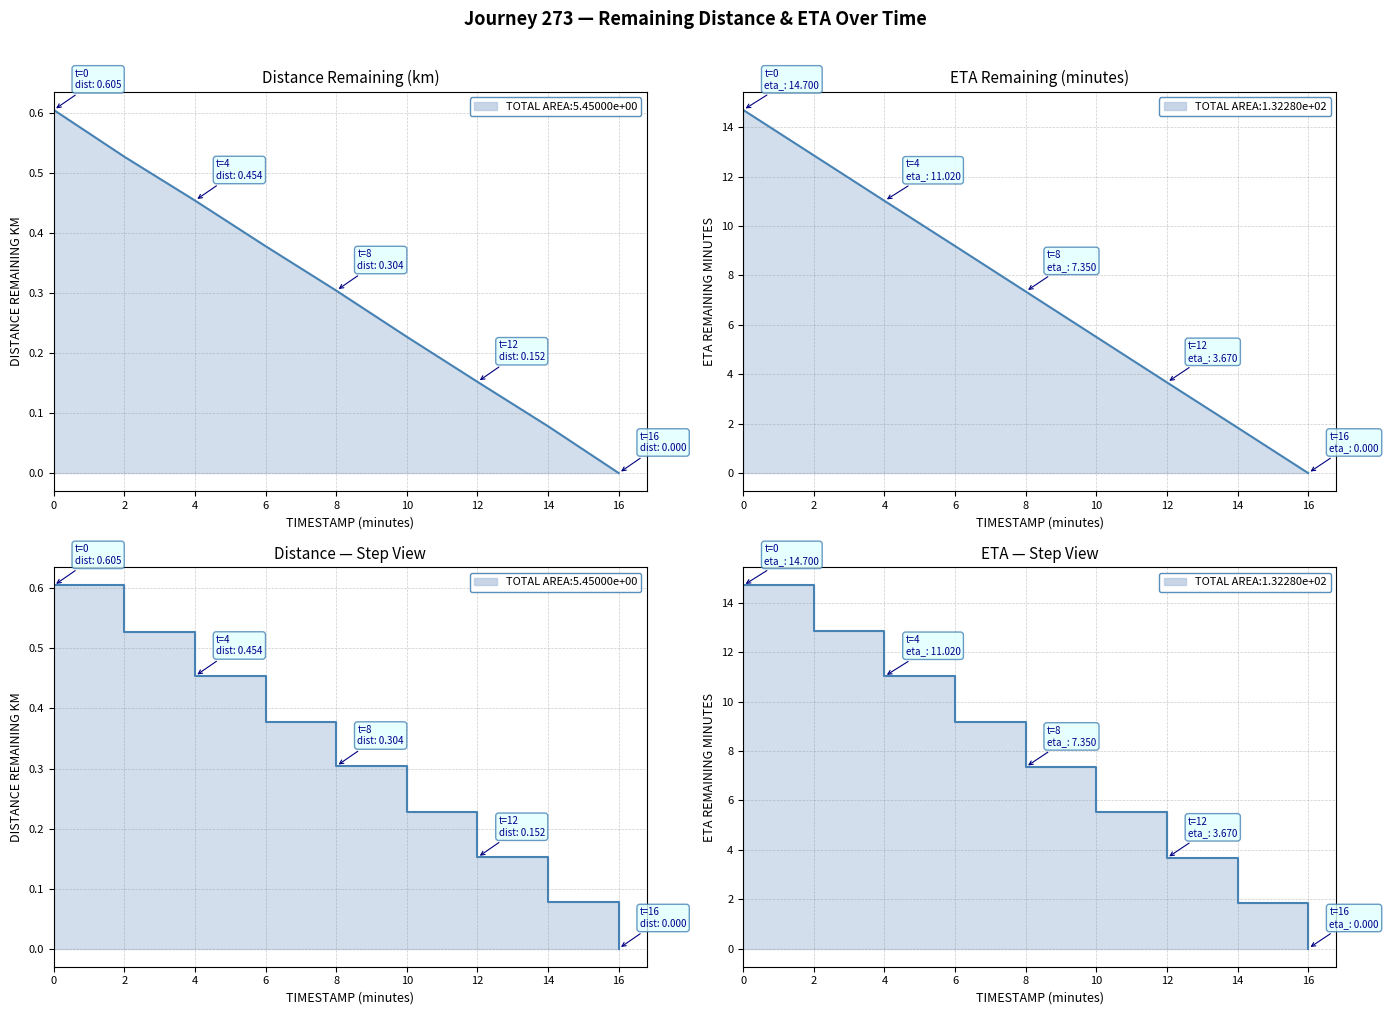

List the series in order of their overall mean, lowest first.

distance_remaining_km, eta_remaining_minutes